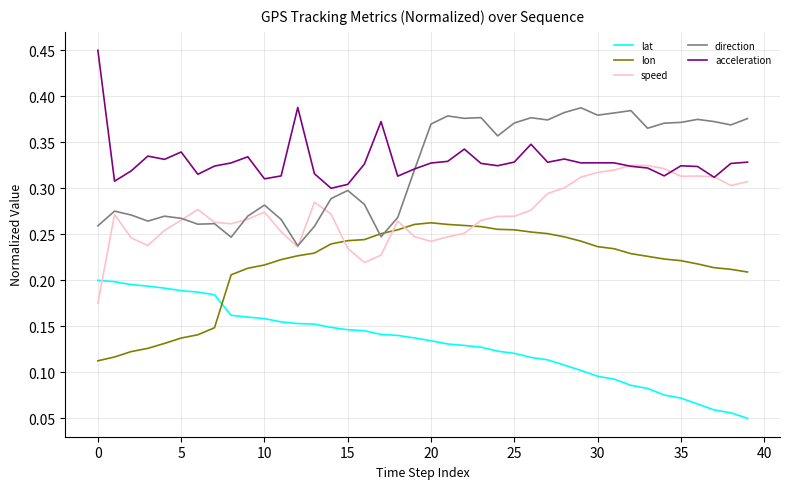

Which series has the largest total across all categories?

acceleration